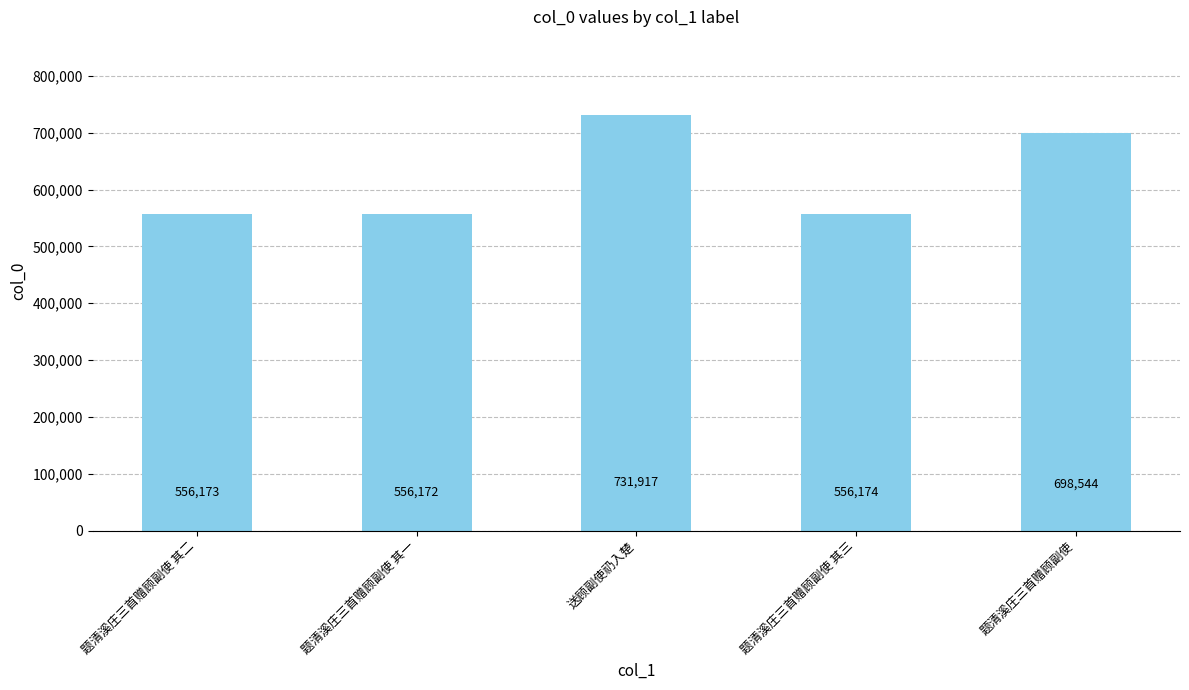

What is the ratio of the value at 题清溪庄三首赠顾副使 其二 to the value at 题清溪庄三首赠顾副使 其一?

1.0